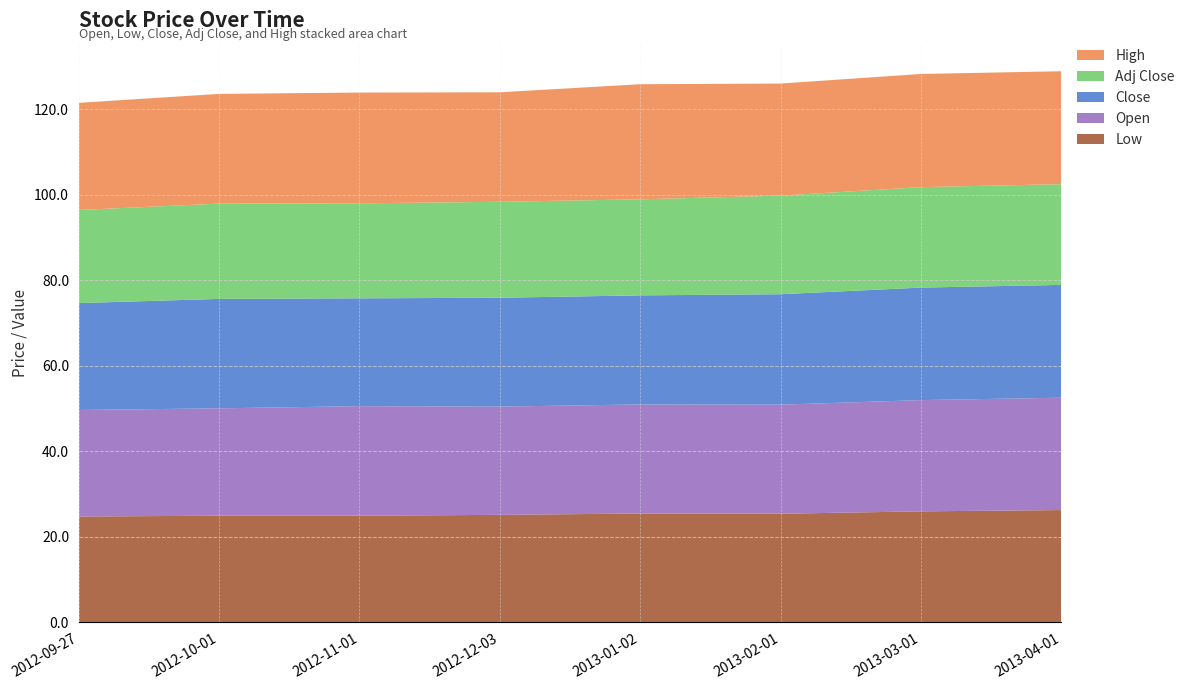

Reading right to left, extract all data points from this chart.

Low: 26.3	26.0	25.4	25.5	25.1	24.9	24.9	24.8
Open: 26.3	26.0	25.5	25.5	25.3	25.6	25.1	24.9
Close: 26.4	26.3	25.8	25.5	25.5	25.2	25.6	25.0
Adj Close: 23.5	23.5	23.0	22.5	22.4	22.2	22.3	21.8
High: 26.4	26.5	26.2	26.9	25.6	25.9	25.6	25.0